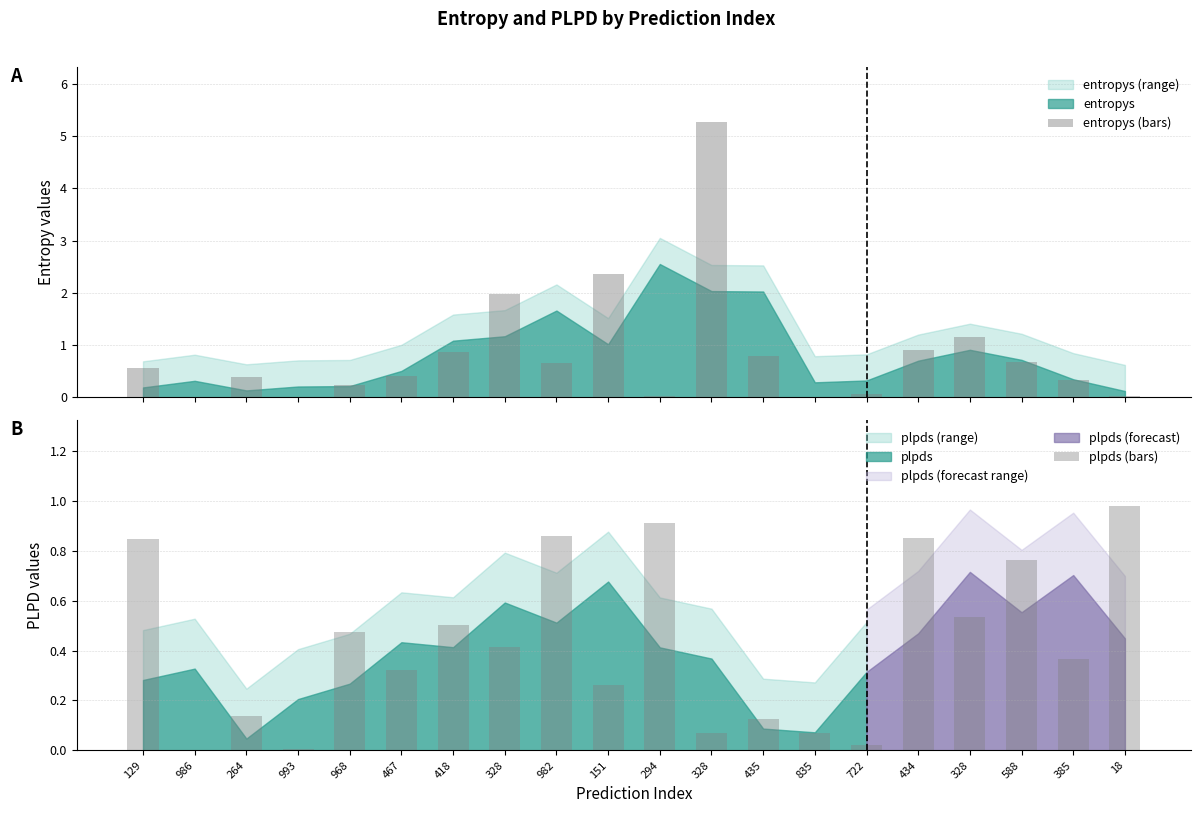

What is the highest value of the entropys (bars) series?

5.3